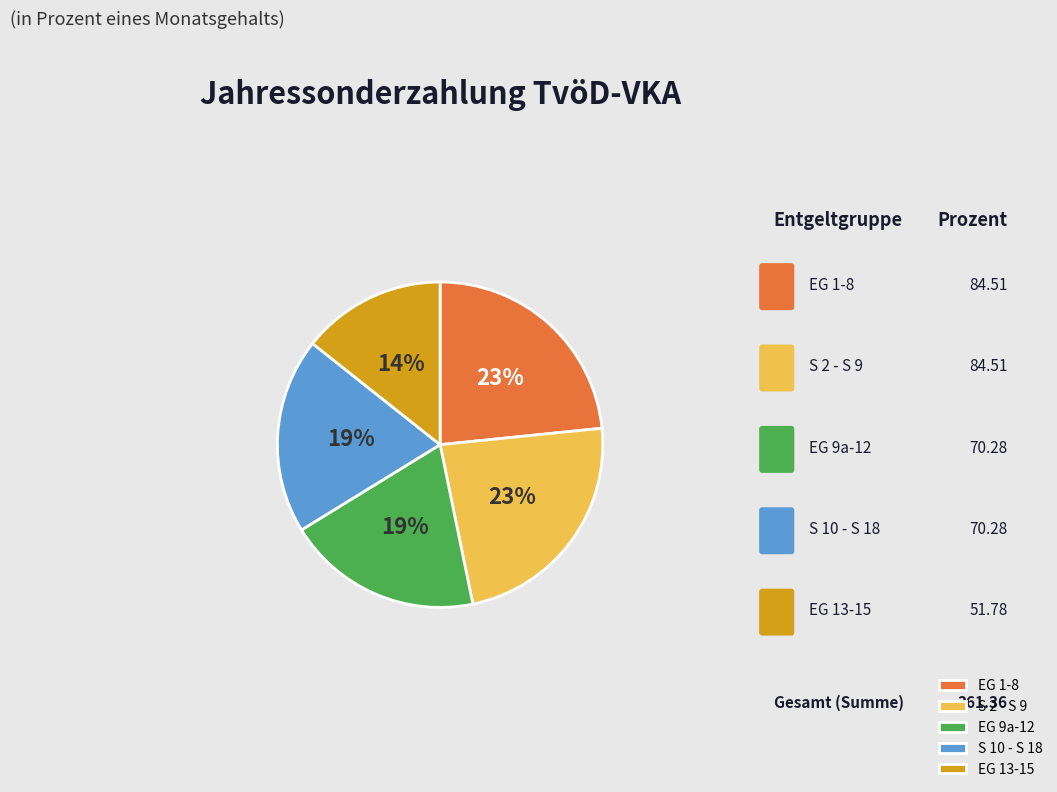

How many segments does this pie chart have?

5